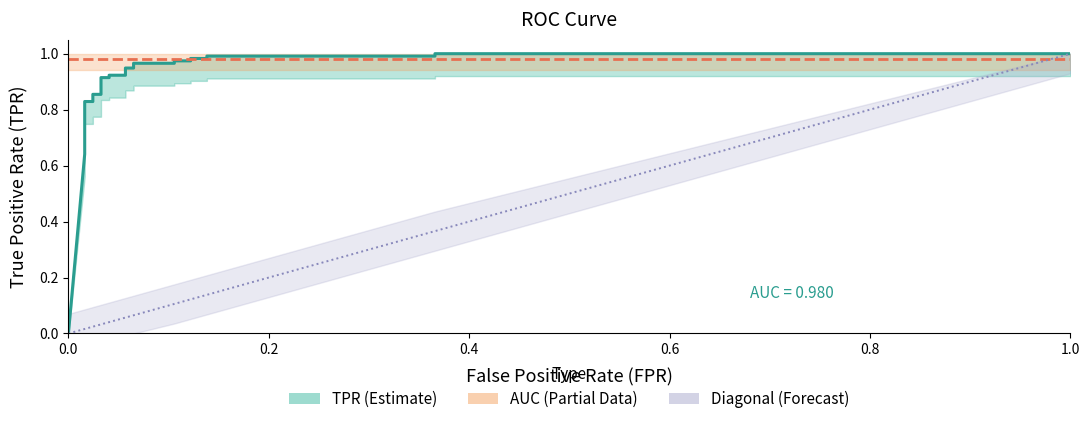

How many positive values does the Diagonal series have?

24